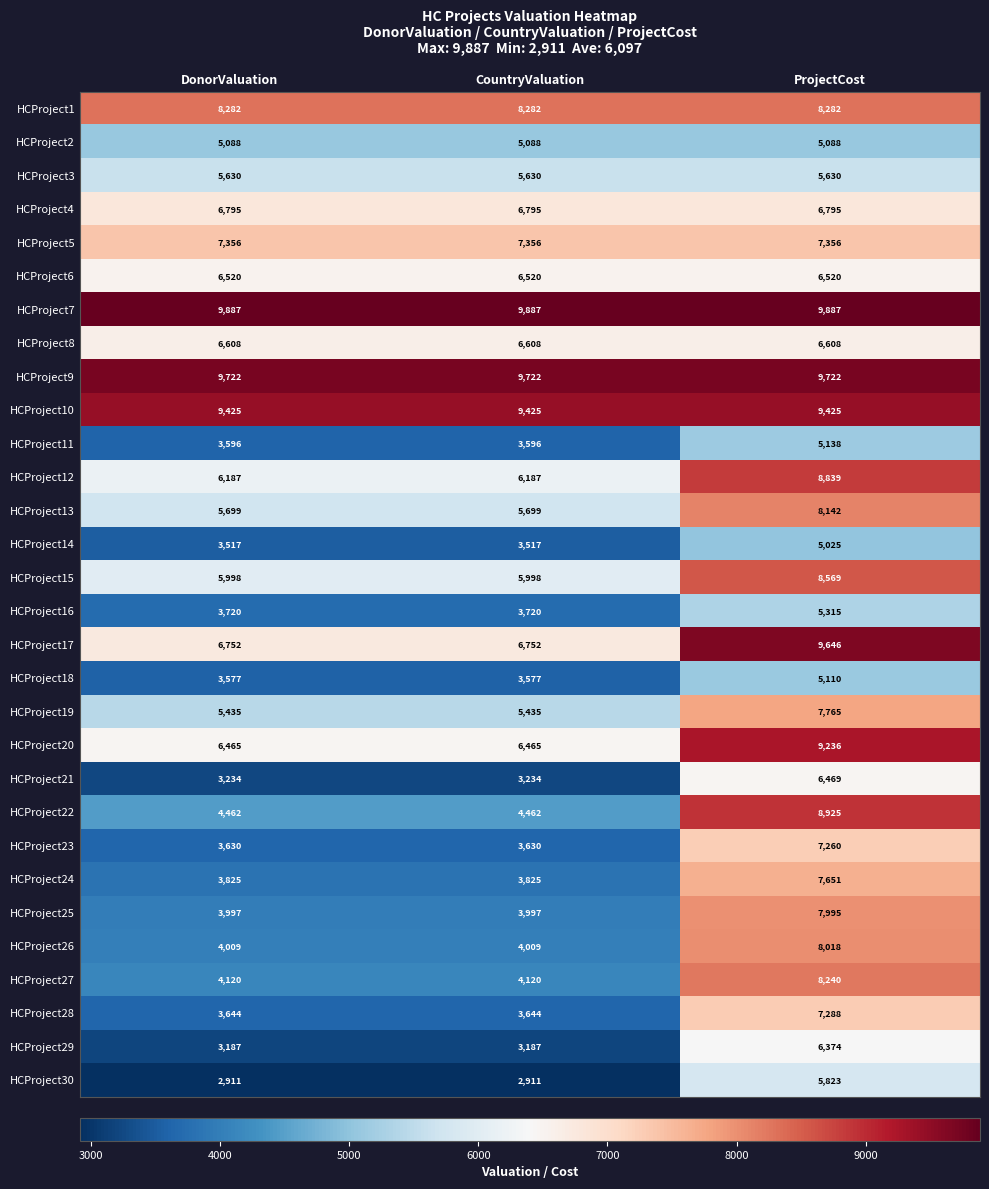

What is the lowest value of the HCProject30 series?

2911